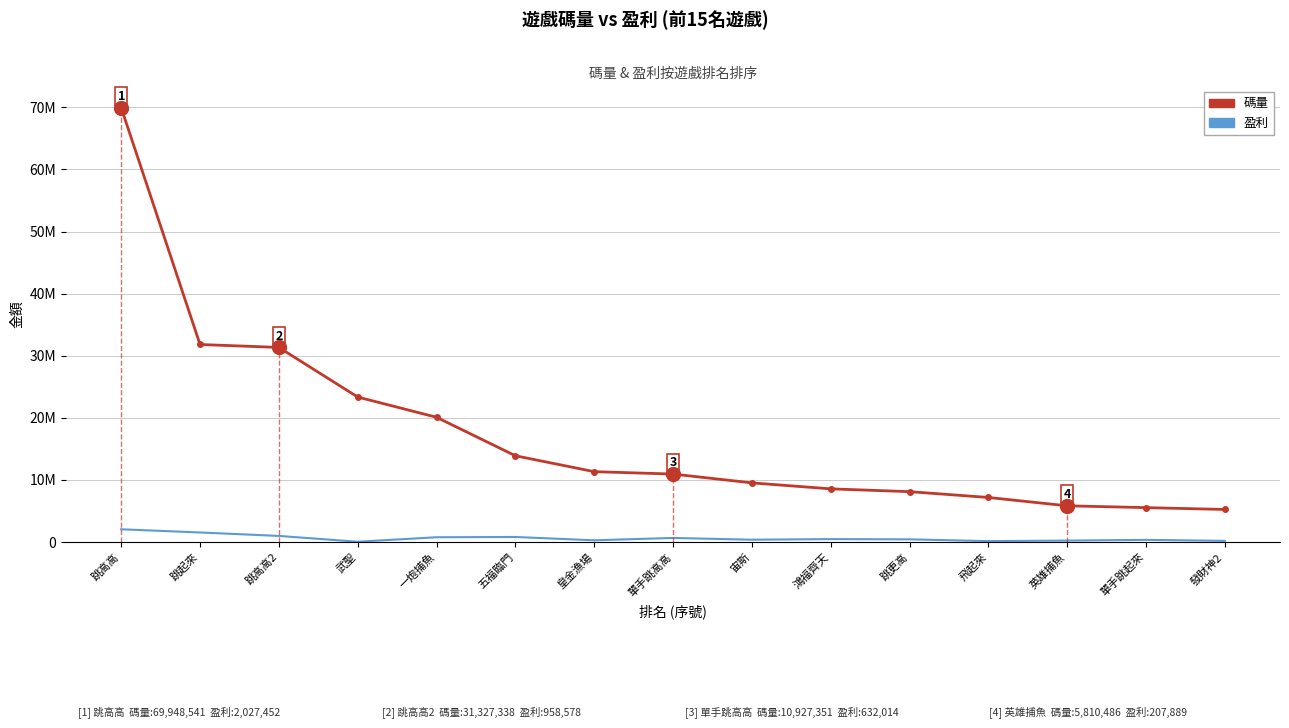

What is the difference between the maximum and minimum values in the 碼量 series?

64725971.4